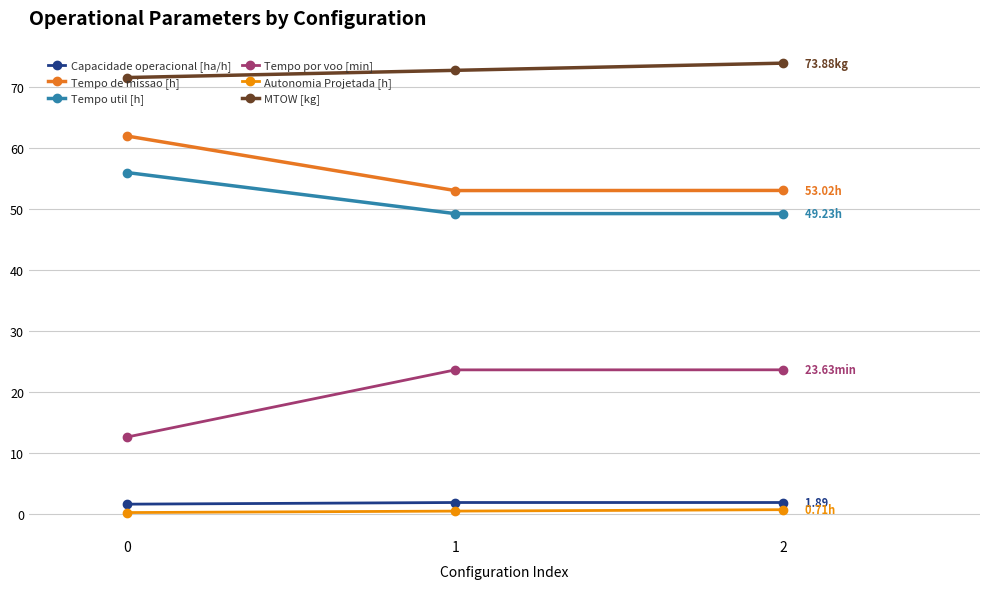

How many lines are shown in the chart?

6